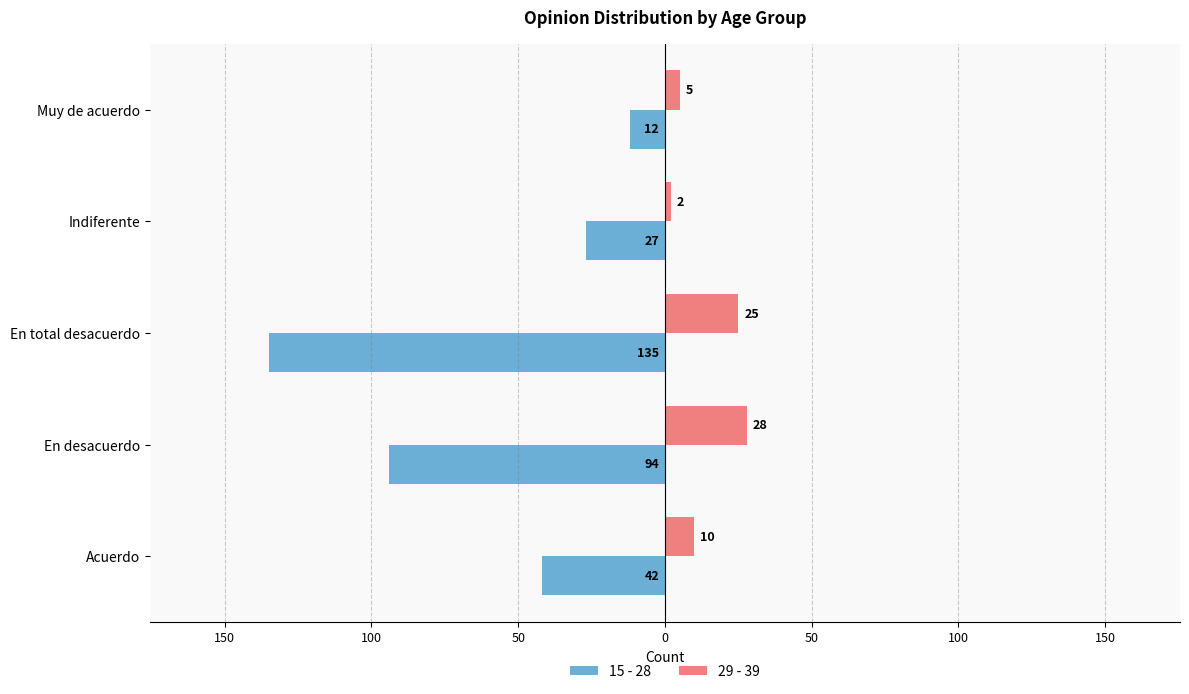

What are all the series names shown in the legend?

15 - 28, 29 - 39